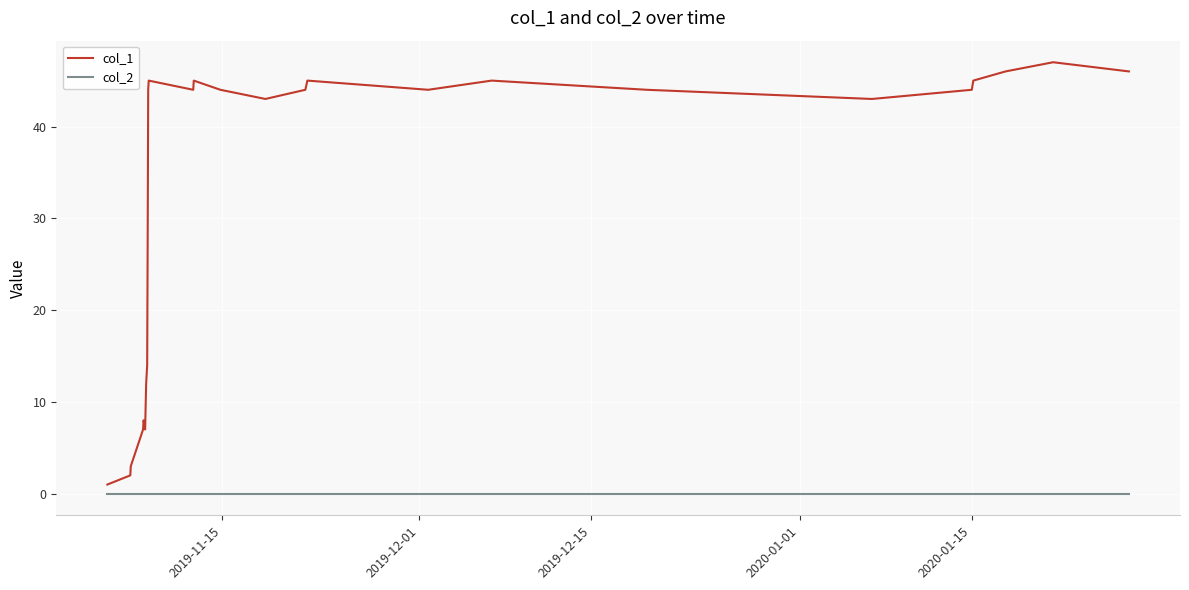

Which series has the widest spread of values?

col_1